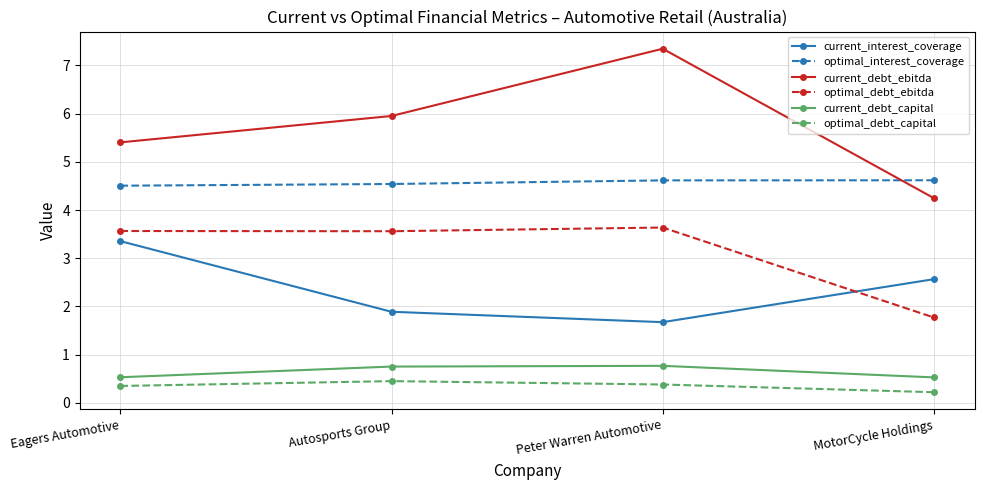

Where is current_interest_coverage nearest to the value 2?

Autosports Group